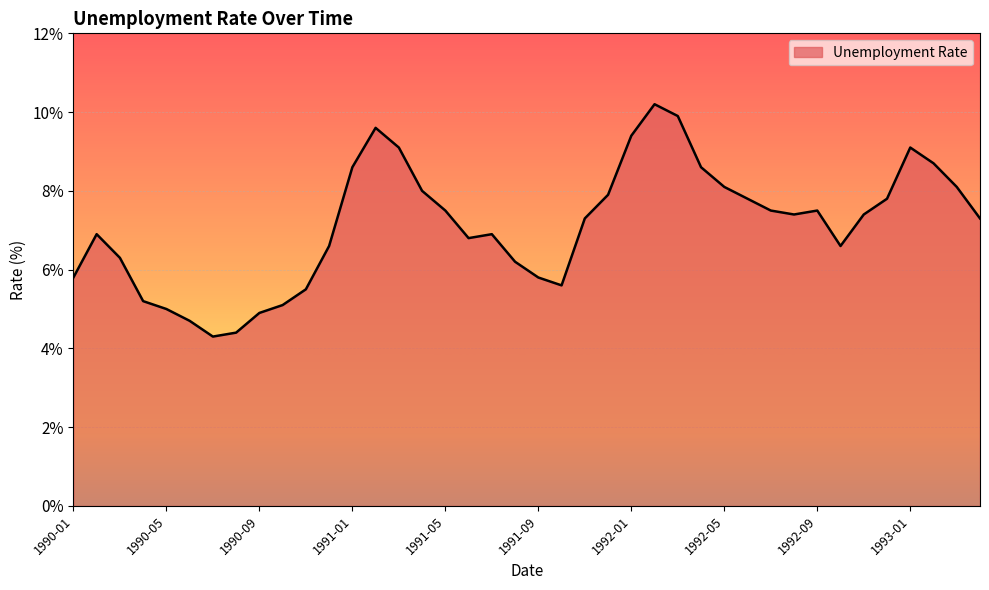

What is the sum of all values?

285.4